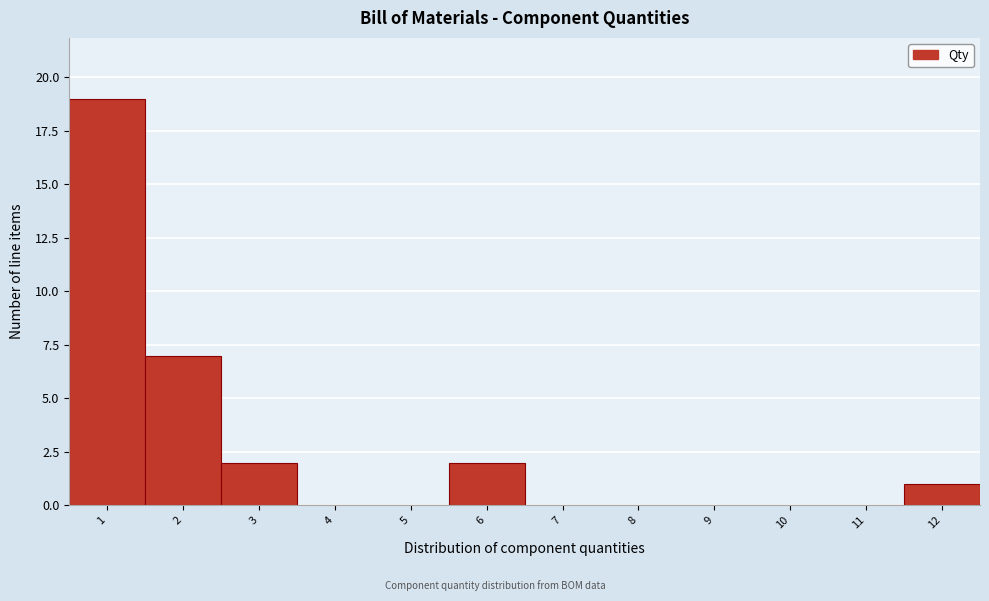

Reading left to right, list every bar in this chart as the range it spans on the x-axis followed by its height. The values are not printed on the chart, so give them approximately, as read against the axis.

0.5 to 1.5: 19
1.5 to 2.5: 7
2.5 to 3.5: 2
3.5 to 4.5: 0
4.5 to 5.5: 0
5.5 to 6.5: 2
6.5 to 7.5: 0
7.5 to 8.5: 0
8.5 to 9.5: 0
9.5 to 10.5: 0
10.5 to 11.5: 0
11.5 to 12.5: 1